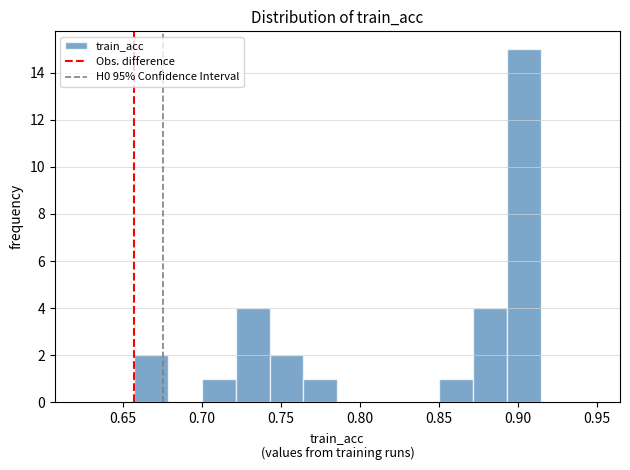

Reading left to right, list every bar in this chart as the range it spans on the x-axis followed by its height. Neither the bar edges nor the heights are printed on the chart, so give them approximately, as read against the axes.

0.655 to 0.680: 2
0.680 to 0.700: 0
0.700 to 0.720: 1
0.720 to 0.745: 4
0.745 to 0.765: 2
0.765 to 0.785: 1
0.785 to 0.805: 0
0.805 to 0.830: 0
0.830 to 0.850: 0
0.850 to 0.870: 1
0.870 to 0.895: 4
0.895 to 0.915: 15